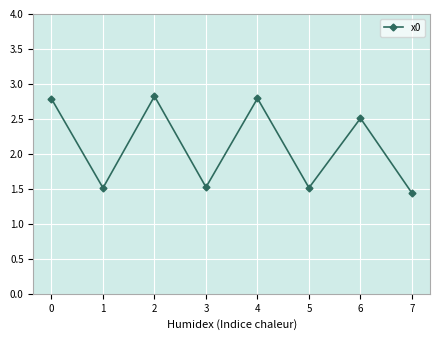

Does the chart display data point markers on the line(s)?

Yes